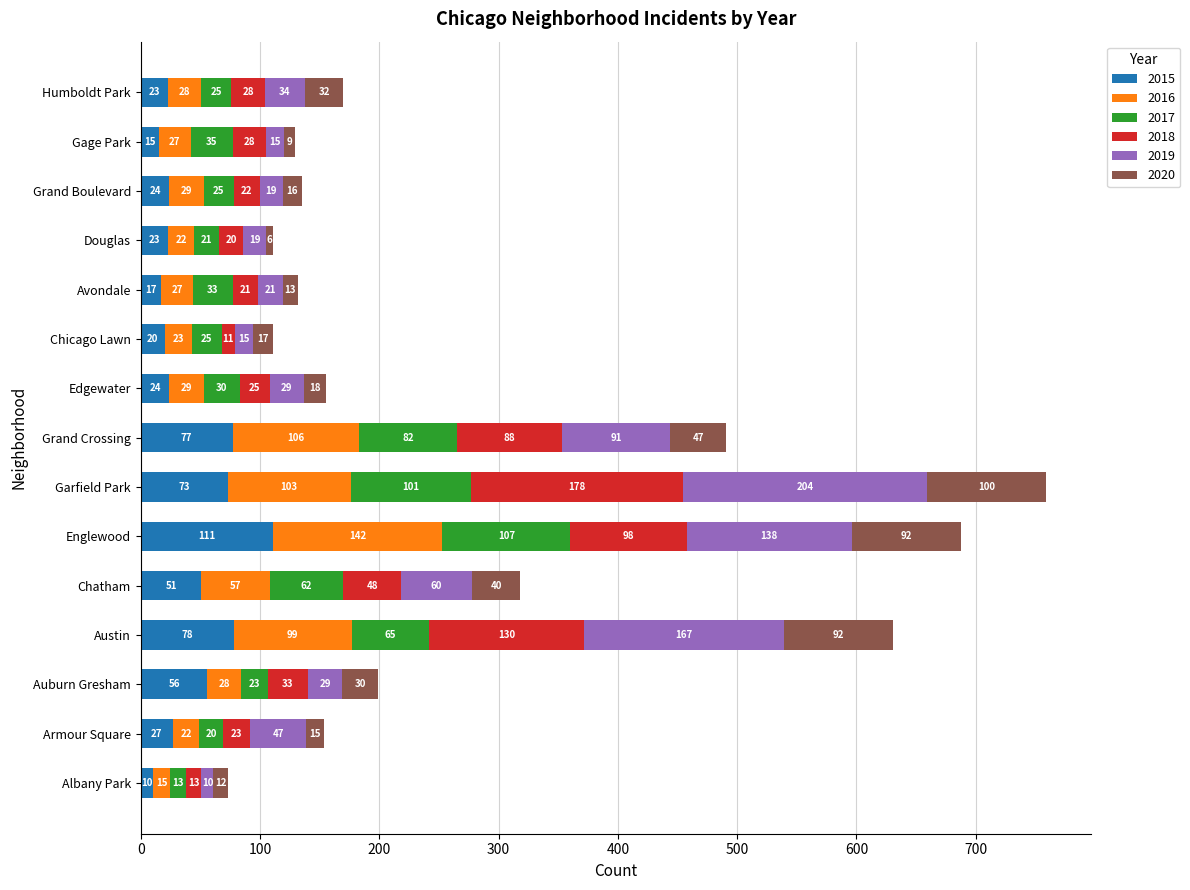

At which category is the sum across all series the highest?

Garfield Park